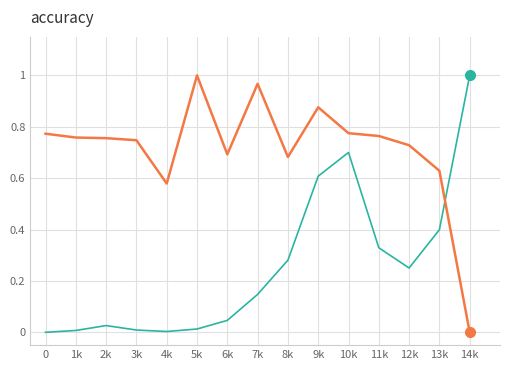

What position from the right is 2k?

13